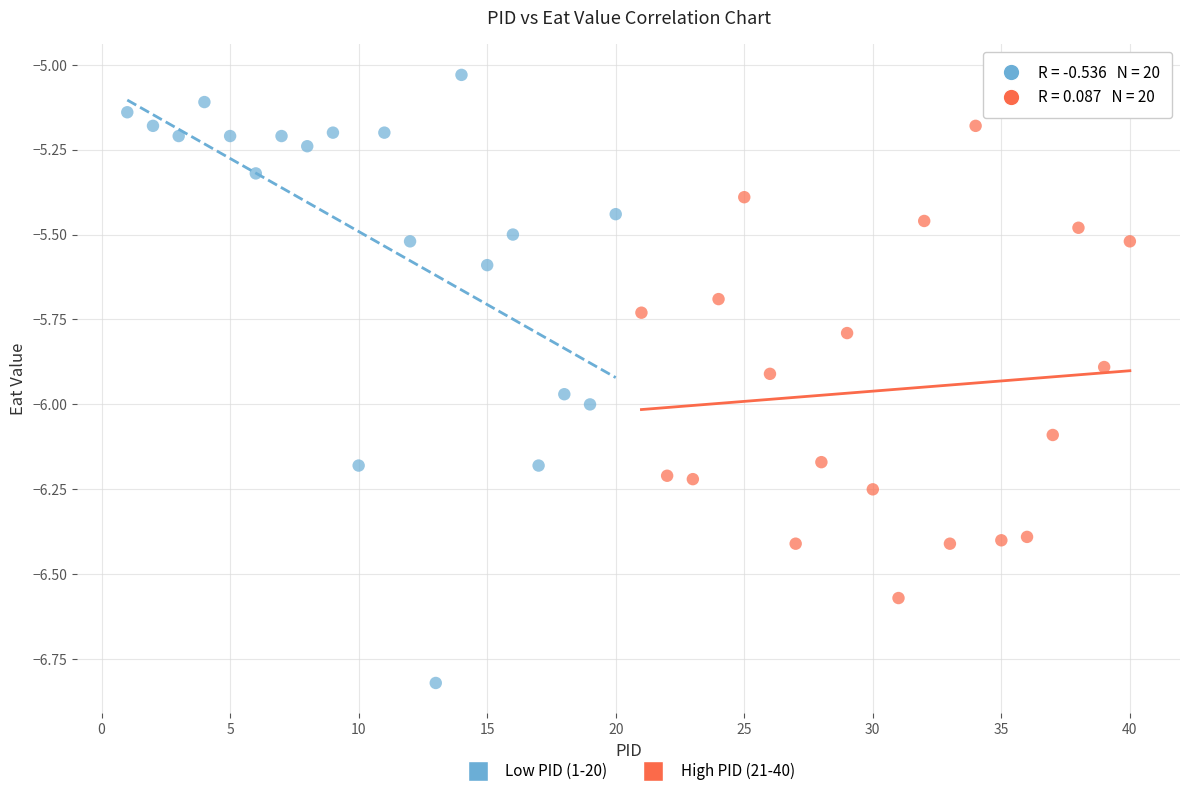

What are all the series names shown in the legend?

Low PID (1-20), High PID (21-40)